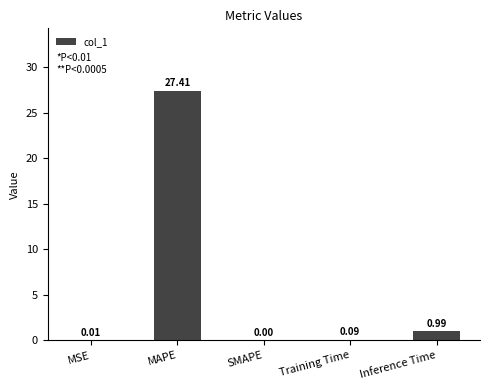

What value does the data have at MAPE?

27.4